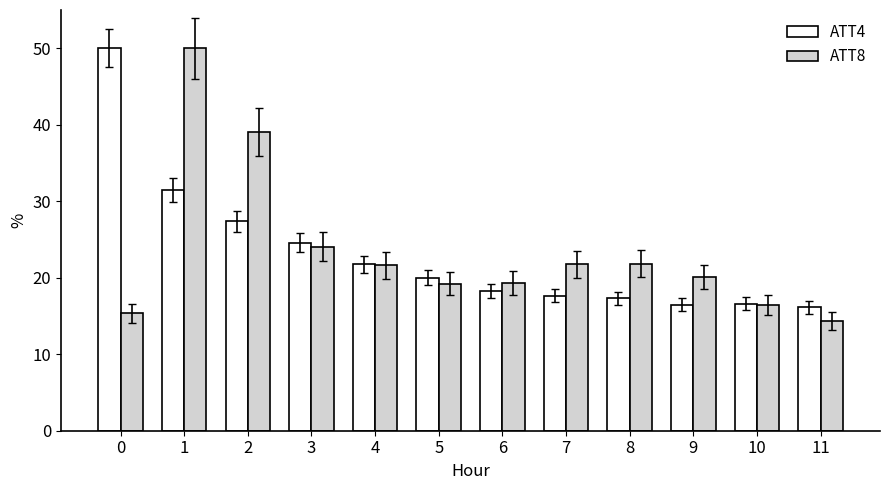

Is it true that ATT4 equals 18.2 at 6?

True